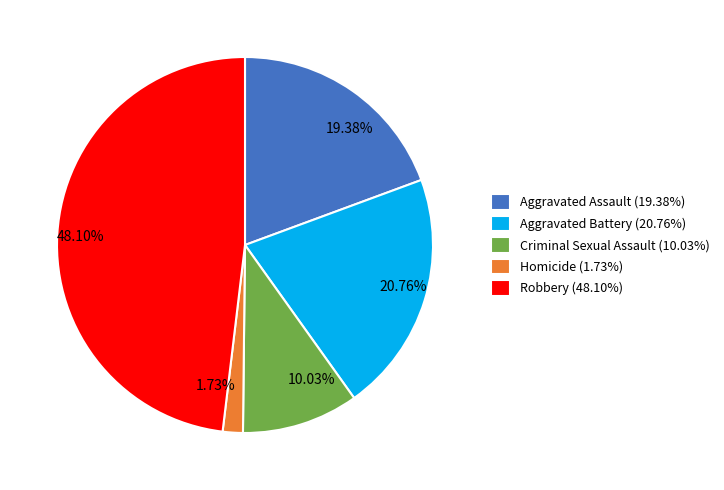

To the nearest percent, what portion does Criminal Sexual Assault represent?

10%